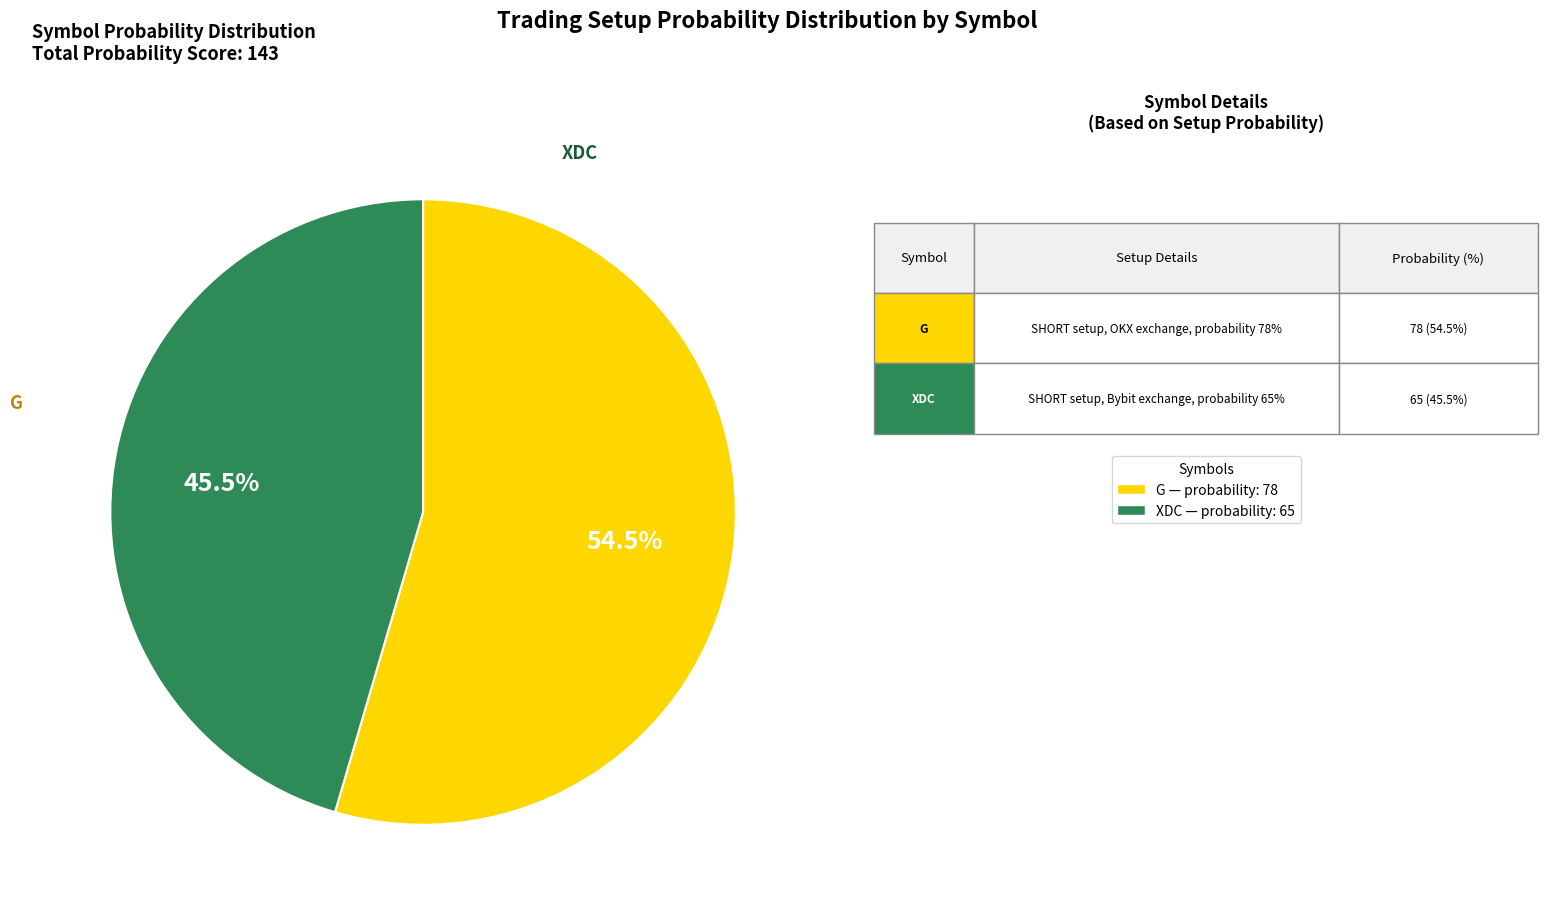

Is there a majority slice in this chart?

Yes